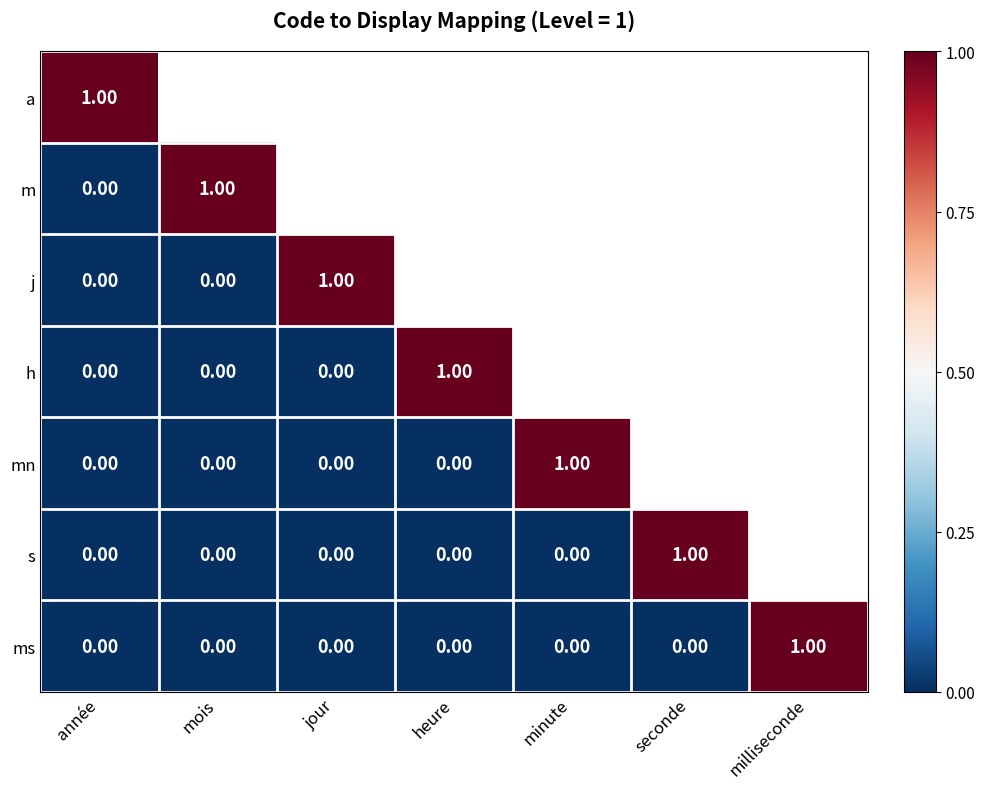

At which label does j reach its peak?

jour